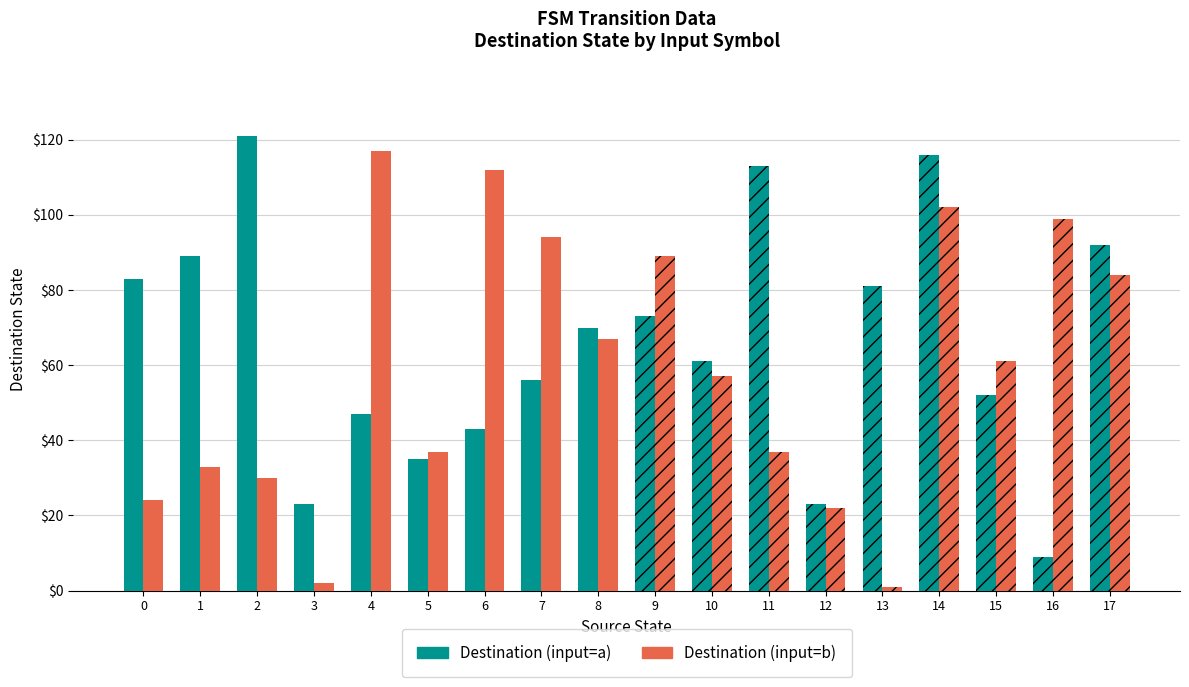

List the series in order of their peak value, lowest first.

Destination (input=b), Destination (input=a)